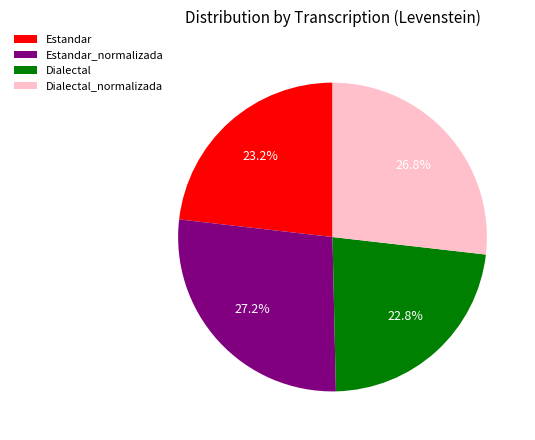

Combined, what portion of the pie is Estandar_normalizada and Dialectal_normalizada?

54.0%